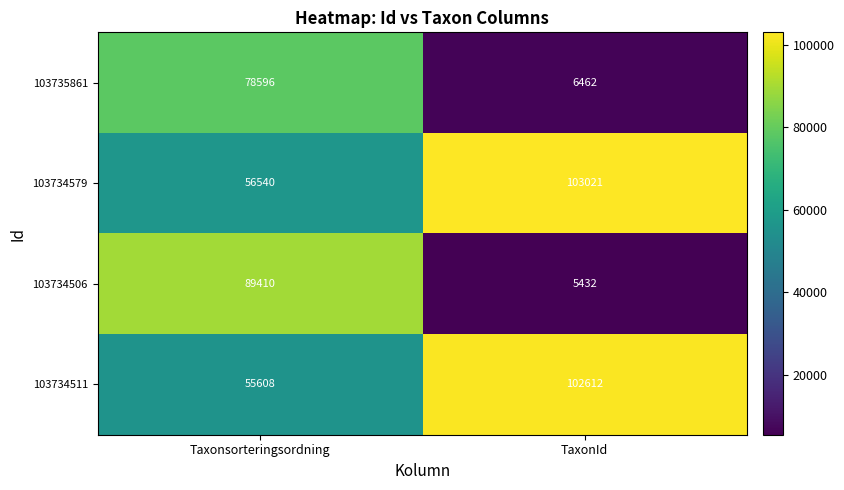

What is the difference between the maximum and minimum values in the 103734579 series?

46481